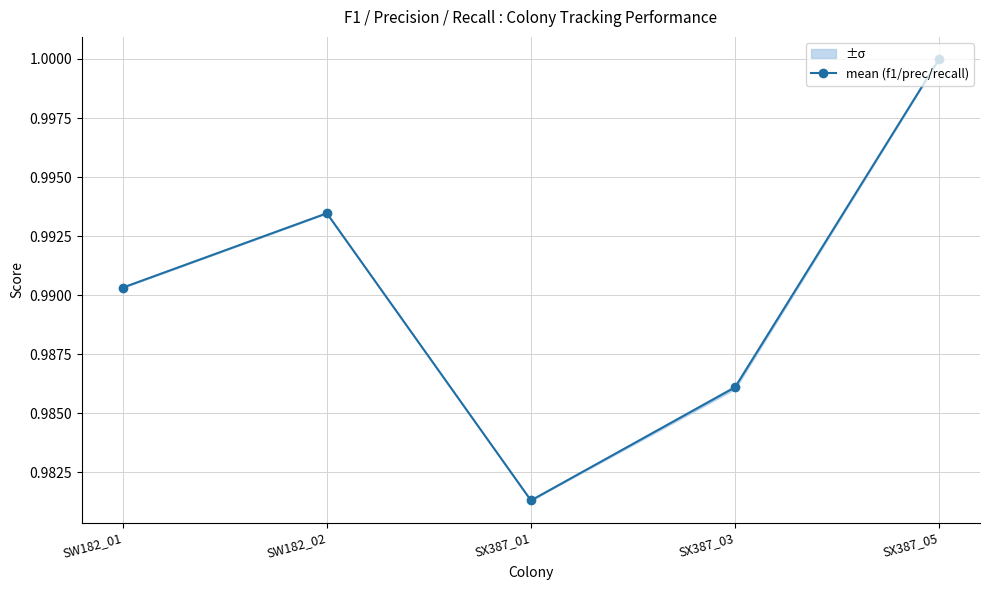

What is the average value?

1.0